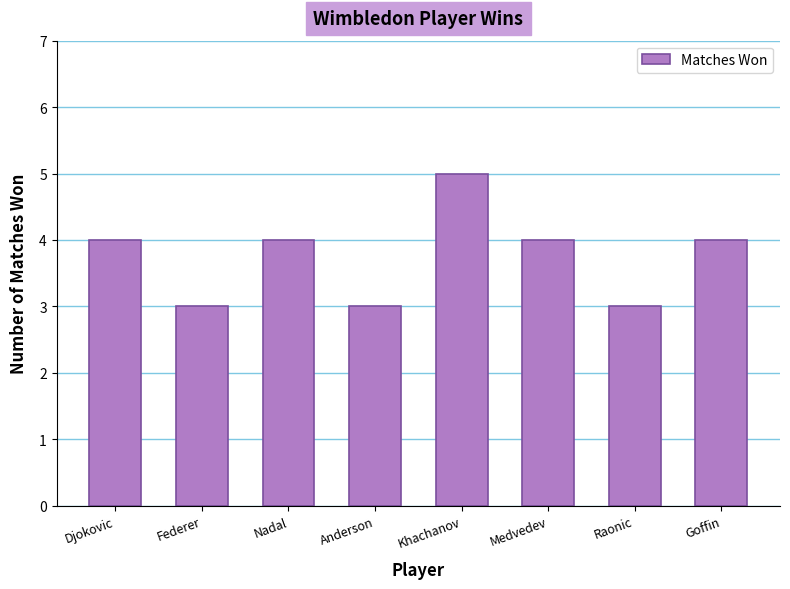

Reading left to right, what are all the values shown in this chart?

4	3	4	3	5	4	3	4